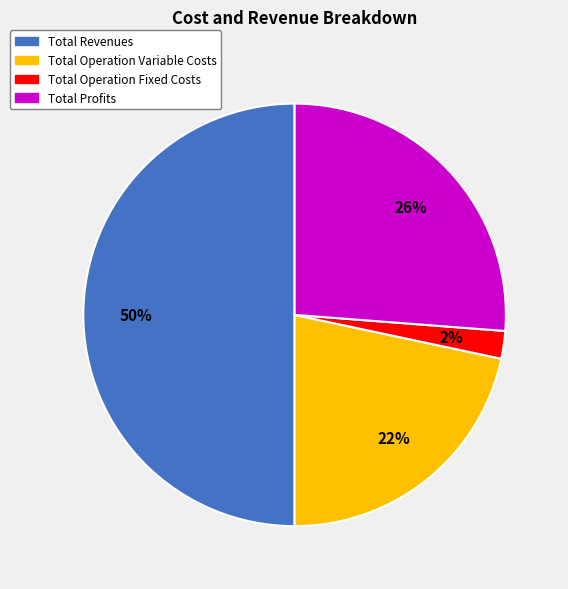

To the nearest percent, what is the average slice percentage?

25%